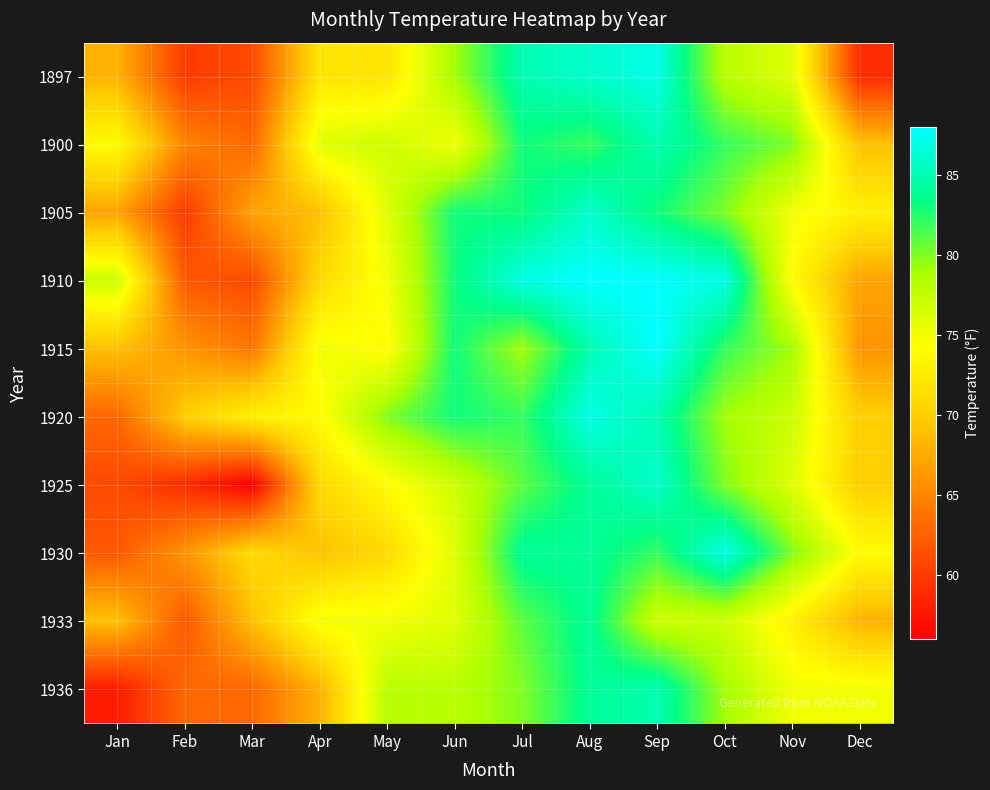

At which category is the sum across all series the highest?

Aug